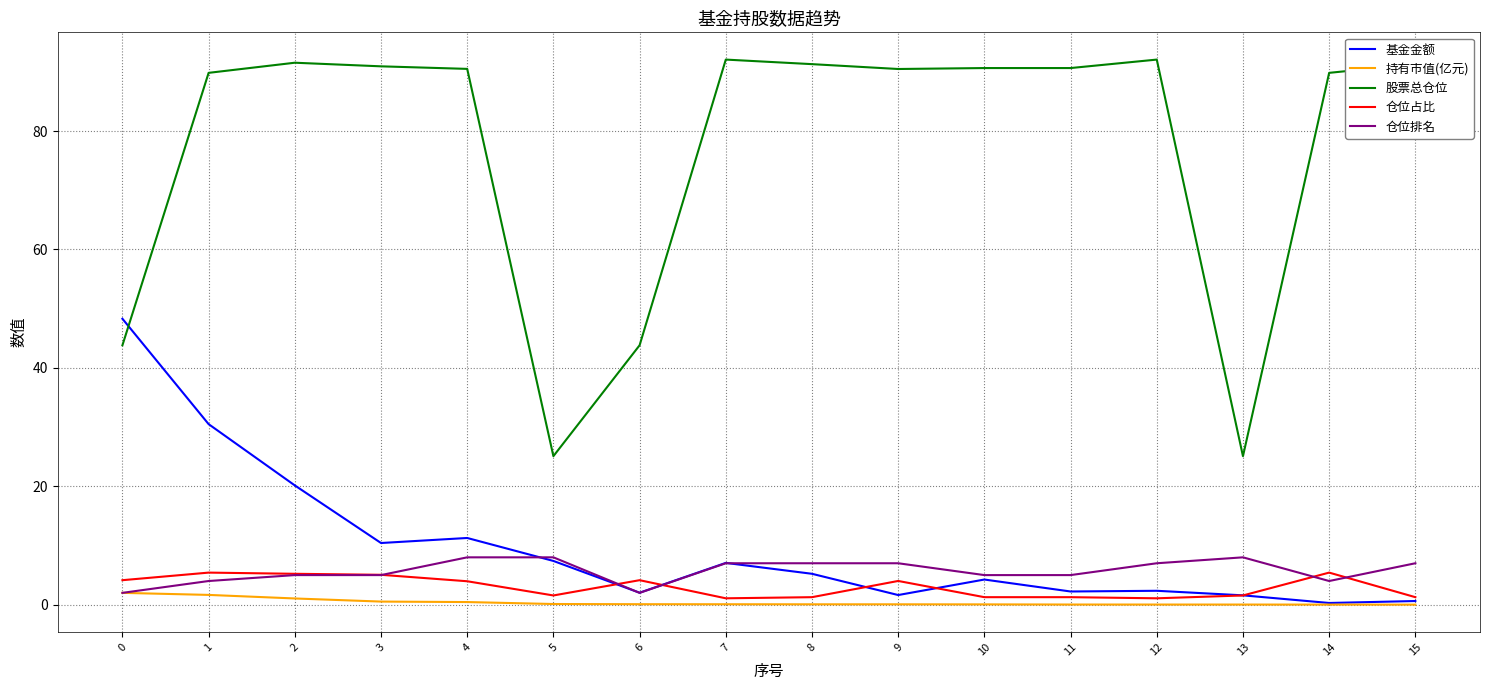

The 股票总仓位 series shows 16.2 at 6. True or false?

False